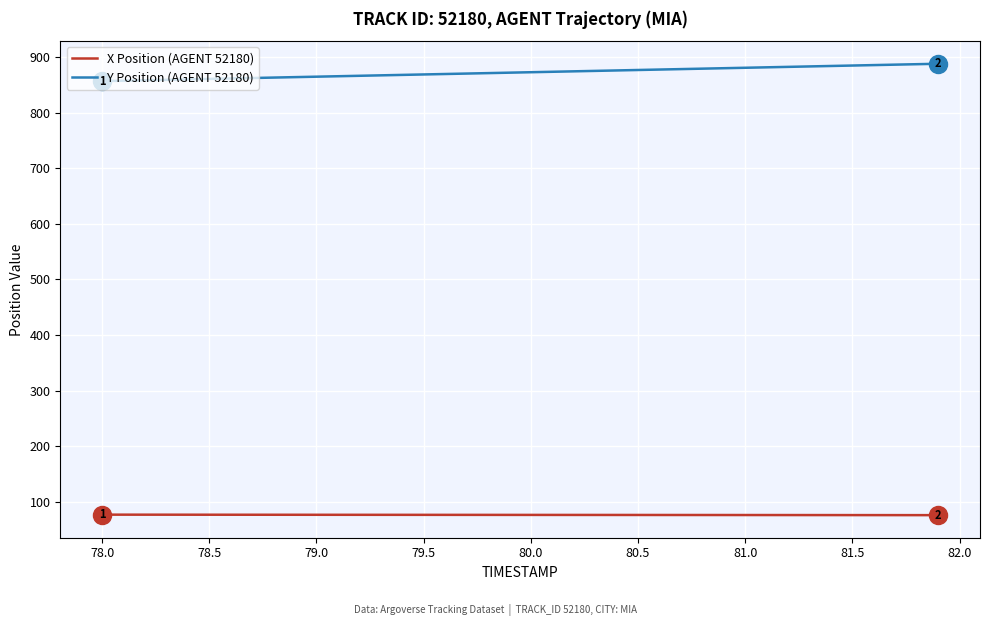

Rank the series by their maximum value, from lowest to highest.

X Position (AGENT 52180), Y Position (AGENT 52180)